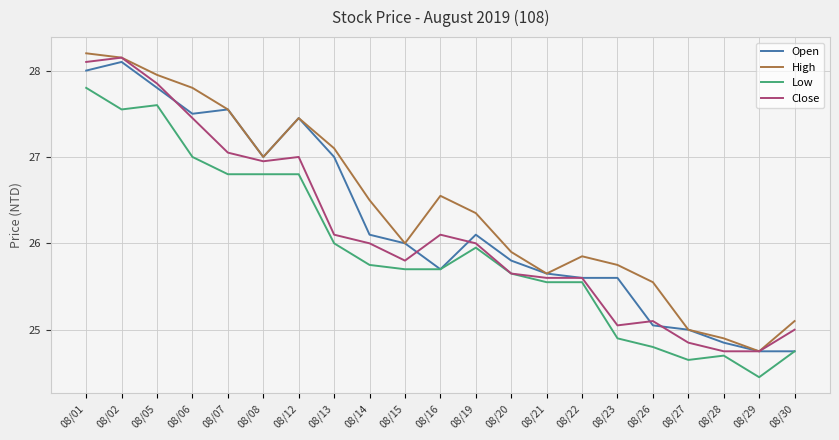

True or false: Open has more than 2 interior local peaks.

True